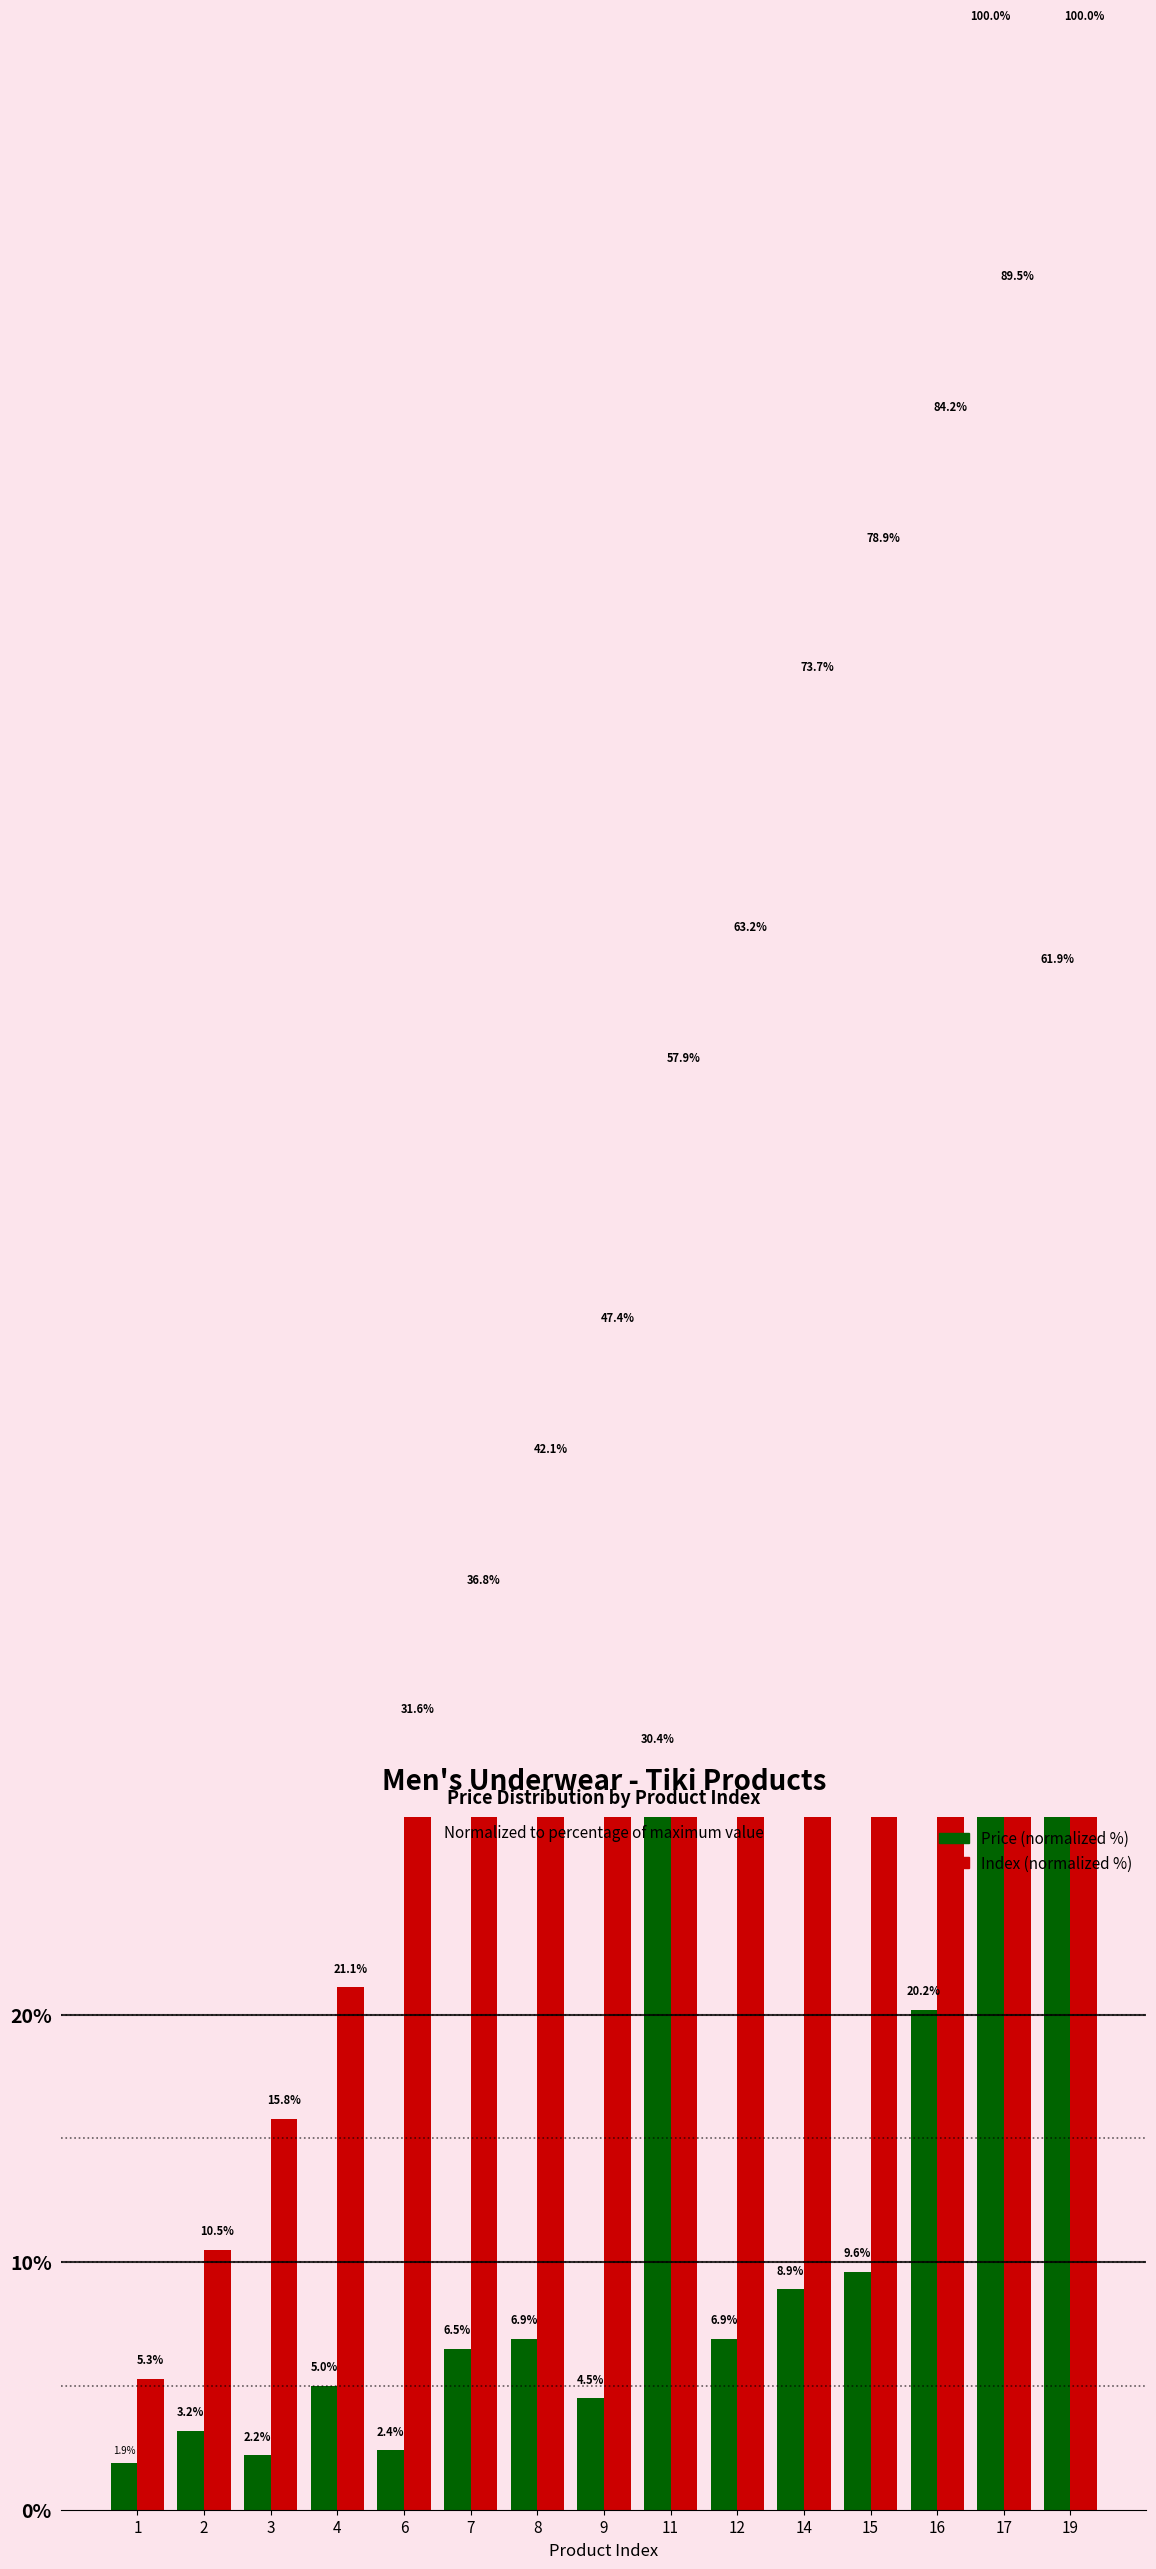

Which has a higher value, 19 or 6?

19